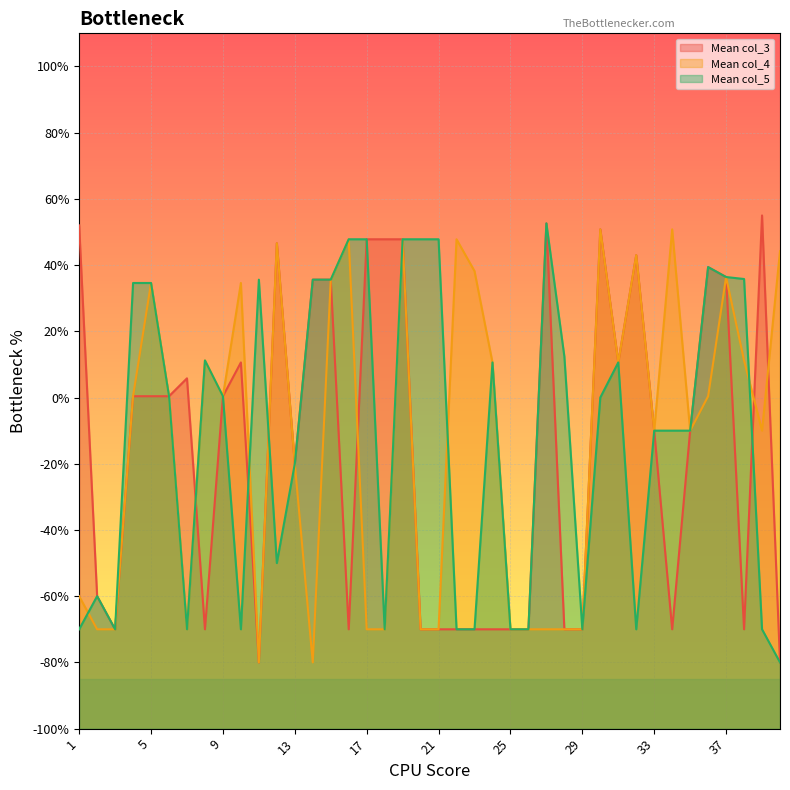

What is the minimum value shown in the chart?

-80.0